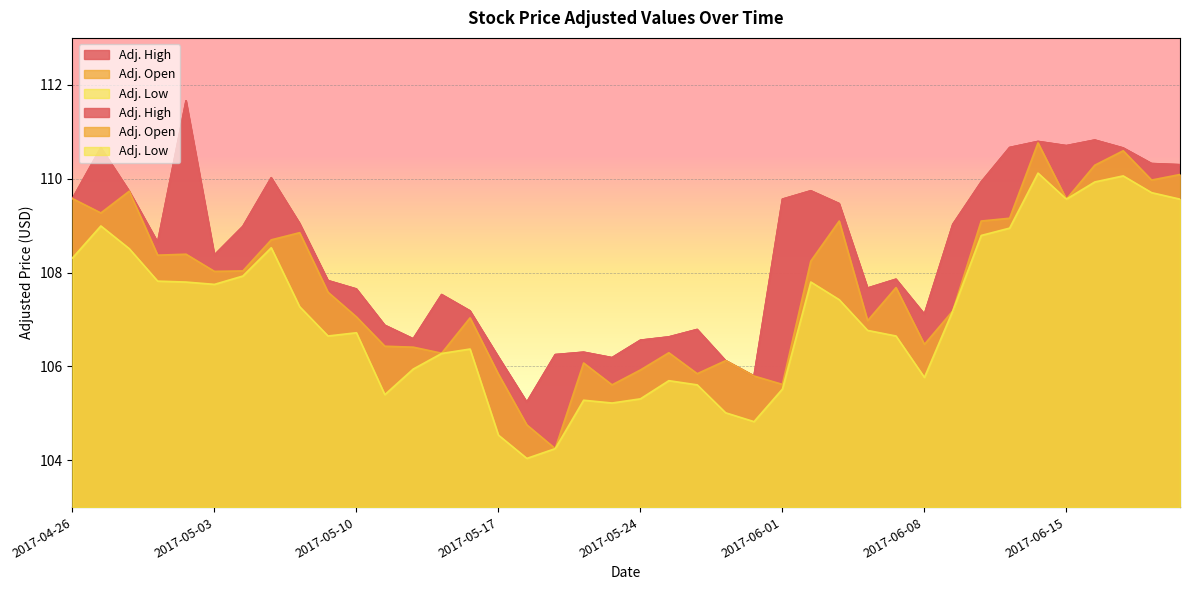

Is it true that Adj. Open equals 140.1 at 2017-06-09?

False